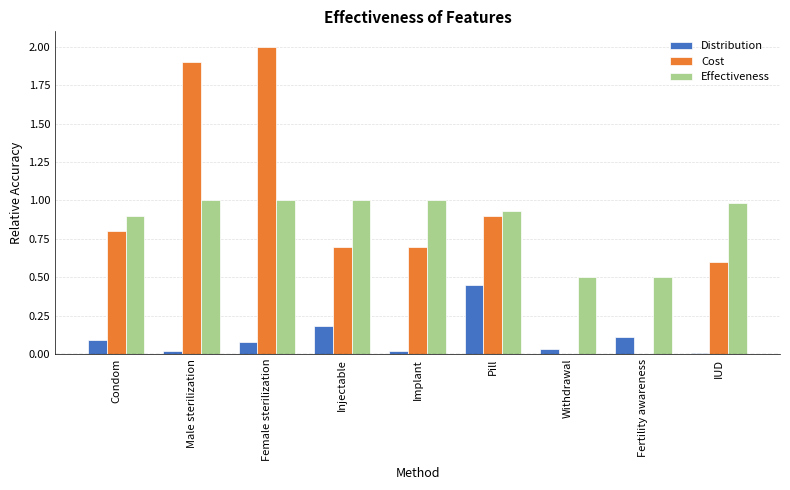

The value of Effectiveness at Female sterilization is 1.5. True or false?

False